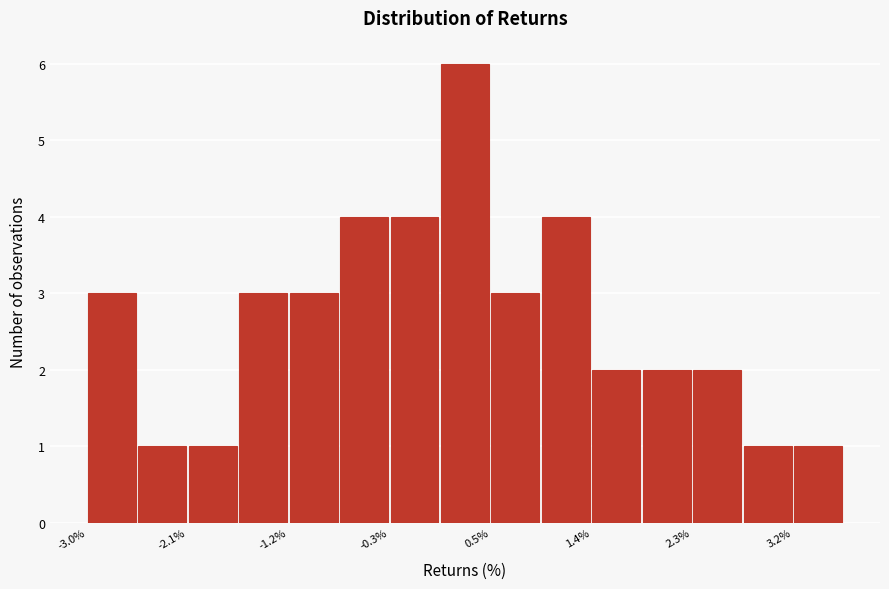

Which range on the x-axis has the tallest bar?

0.1 to 0.5